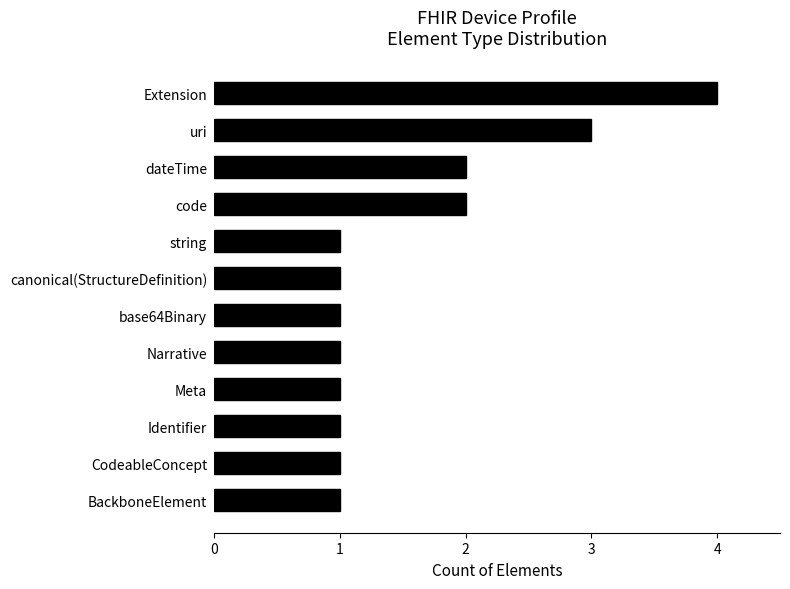

Reading top to bottom, list all the values displayed in this chart.

4	3	2	2	1	1	1	1	1	1	1	1